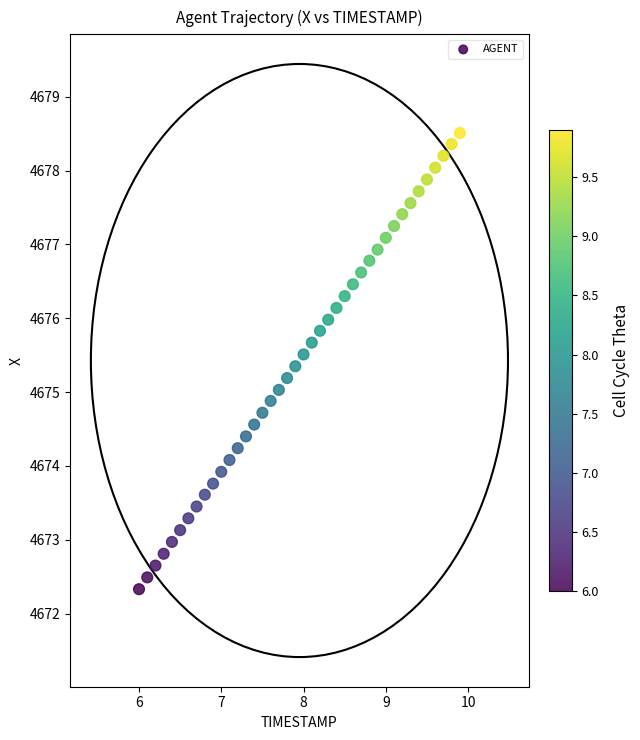

What is the range of X values (max minus min)?

3.9